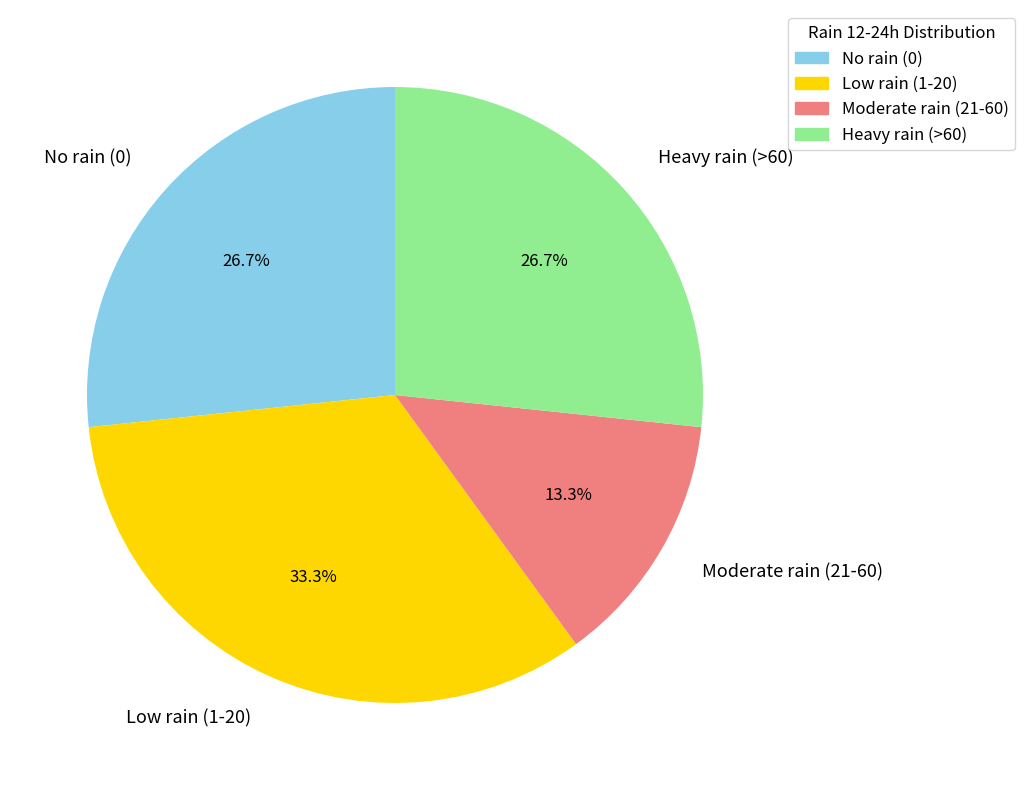

To the nearest percent, what is the average slice percentage?

25%